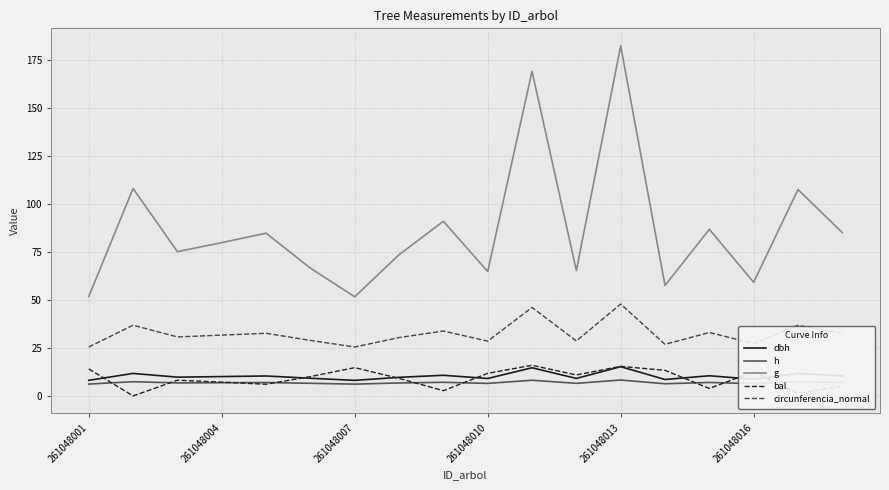

Which series has the widest spread of values?

g